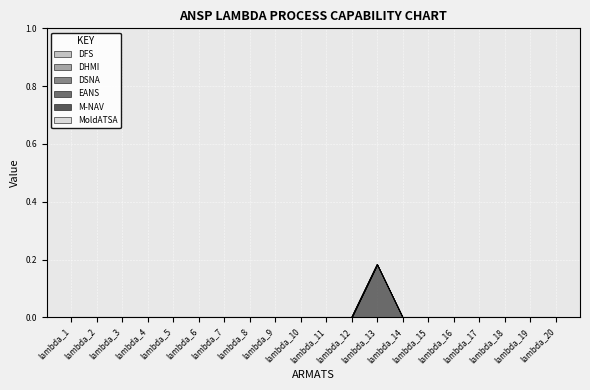

True or false: M-NAV and DFS intersect in this chart.

False